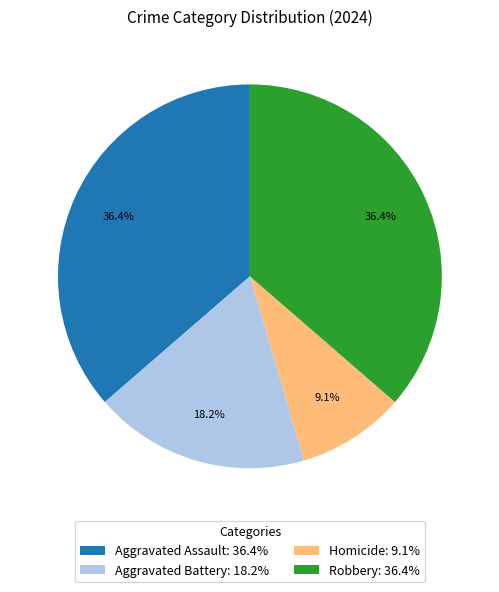

To the nearest percent, what percentage of the pie is Aggravated Assault?

36%